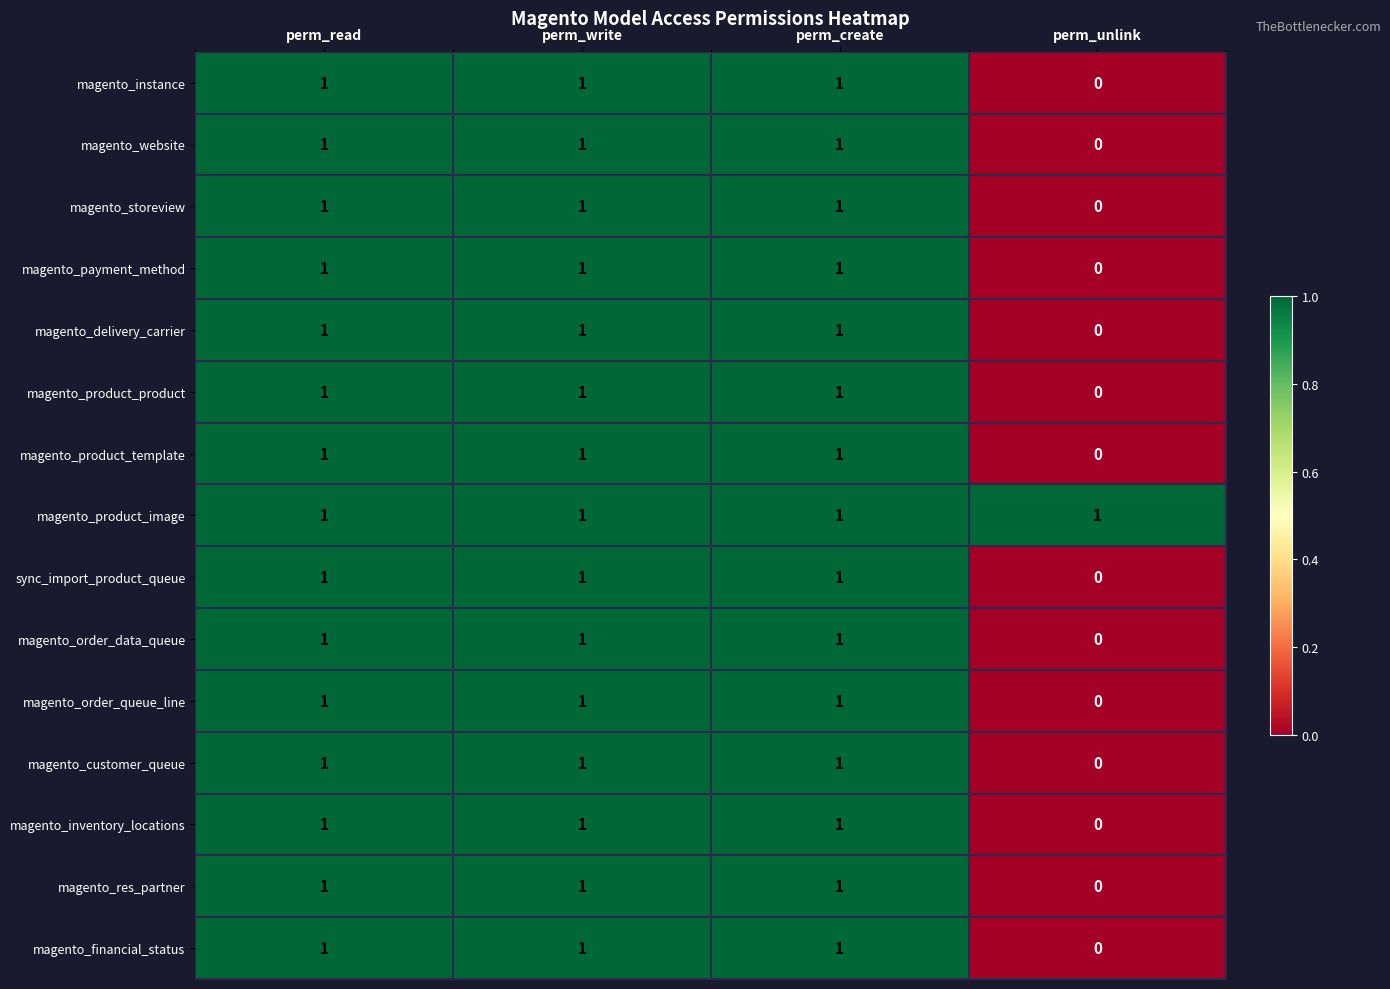

How many magento_website values are between 1 and 2?

3